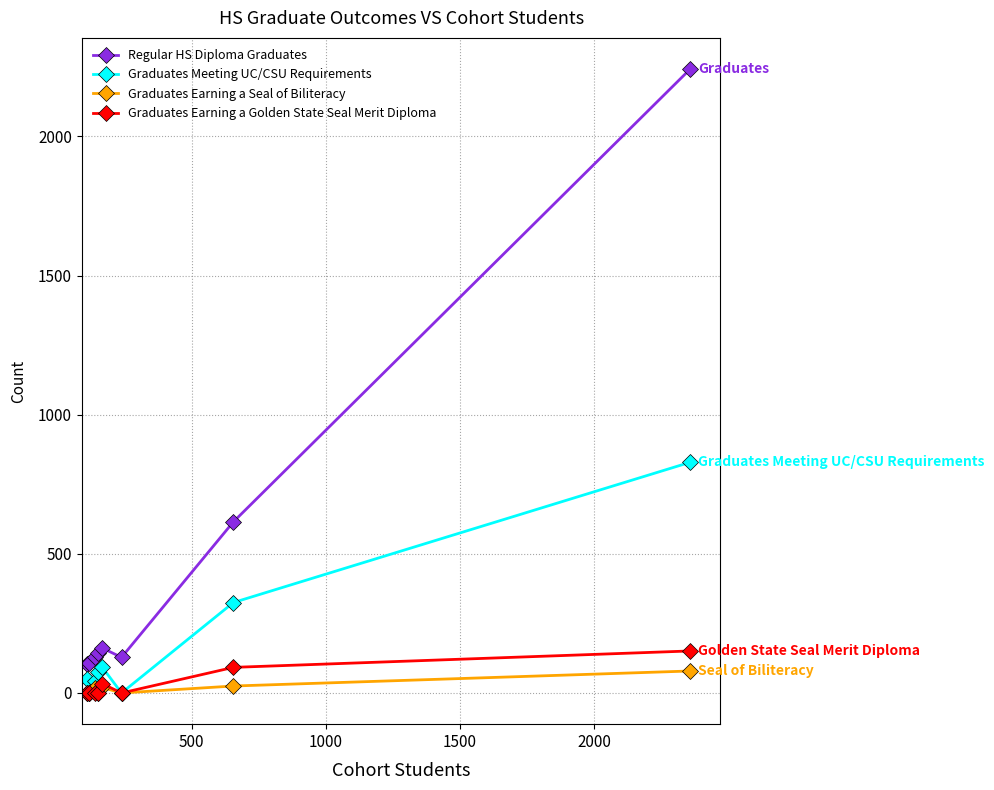

At how many categories does at least one series exceed 1001?

1